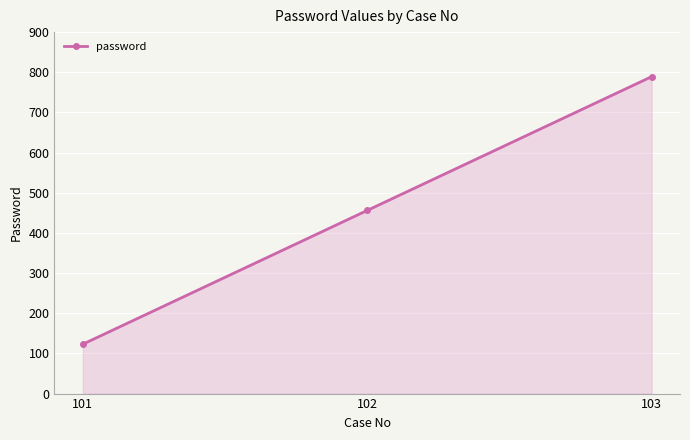

What value does the data have at 101?

123